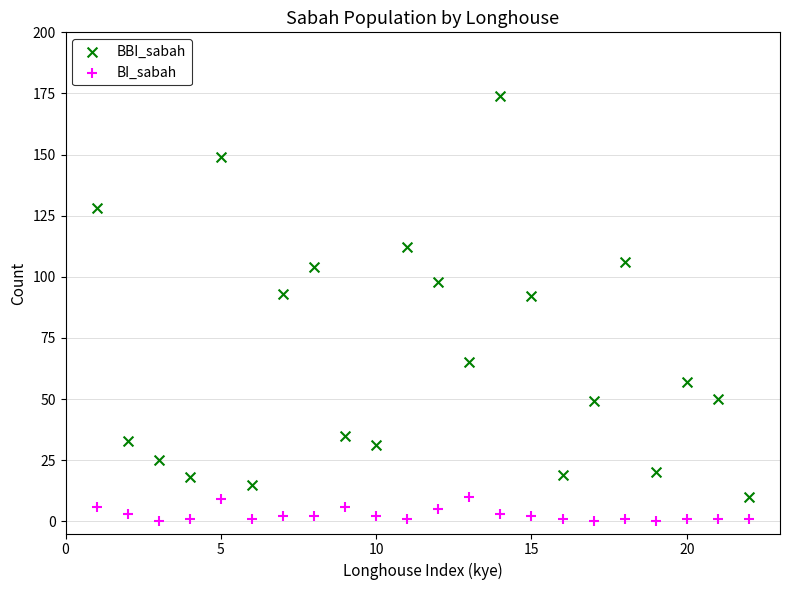

Which series contains the lowest Y value?

BI_sabah